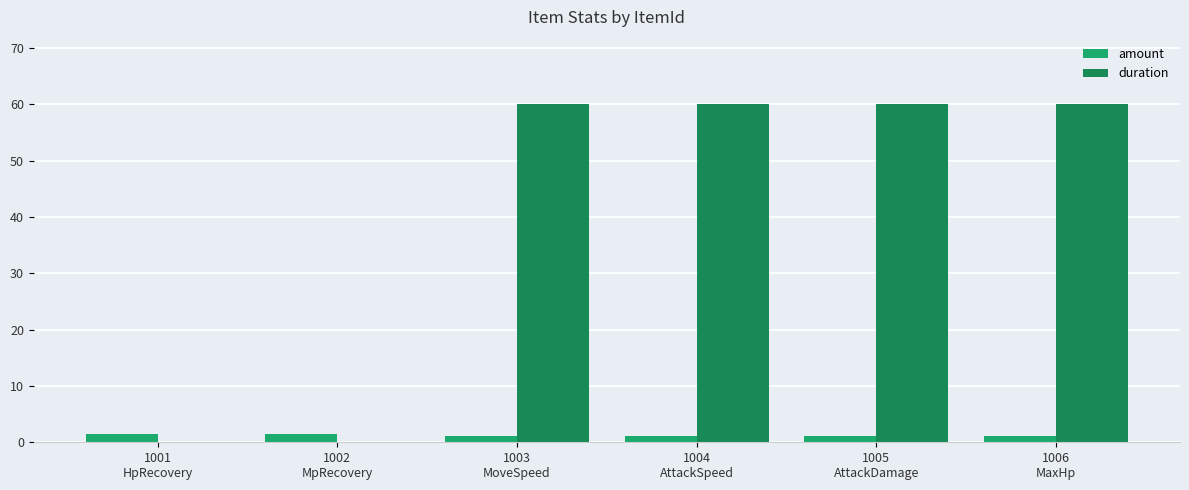

What is the total value across all series at 1006
MaxHp?

61.2